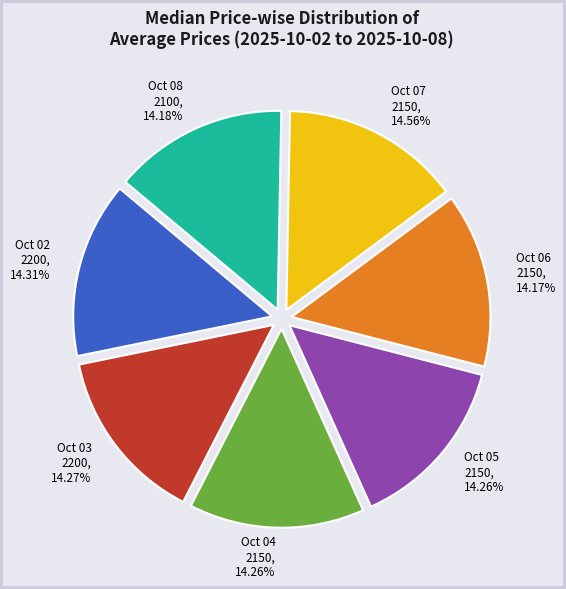

What is the ratio of the value at Oct 06 2150 to the value at Oct 04 2150?

1.0